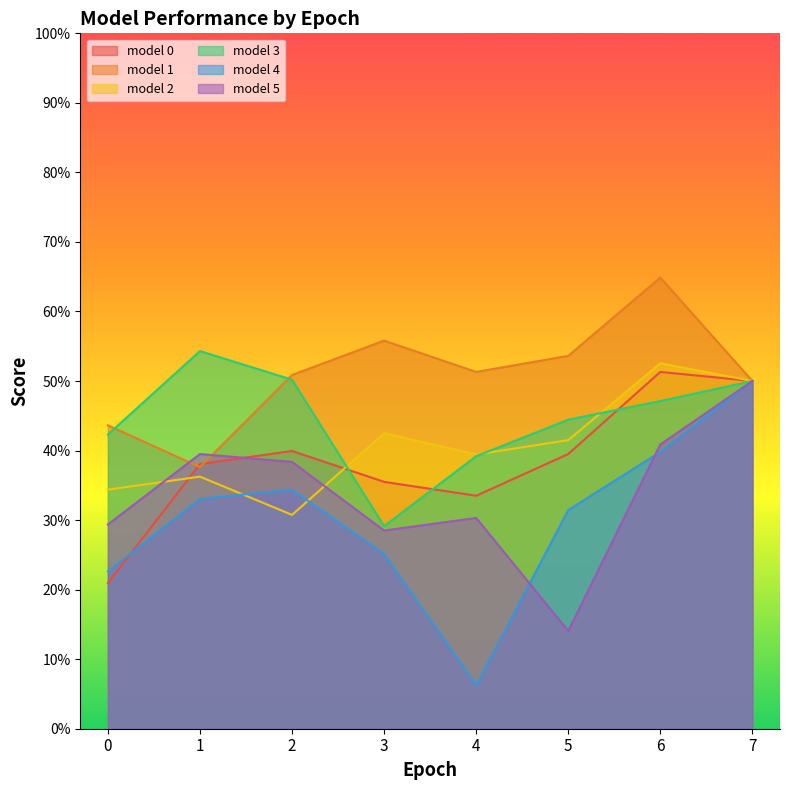

Count the model 2 values in the range 0 to 1.

8